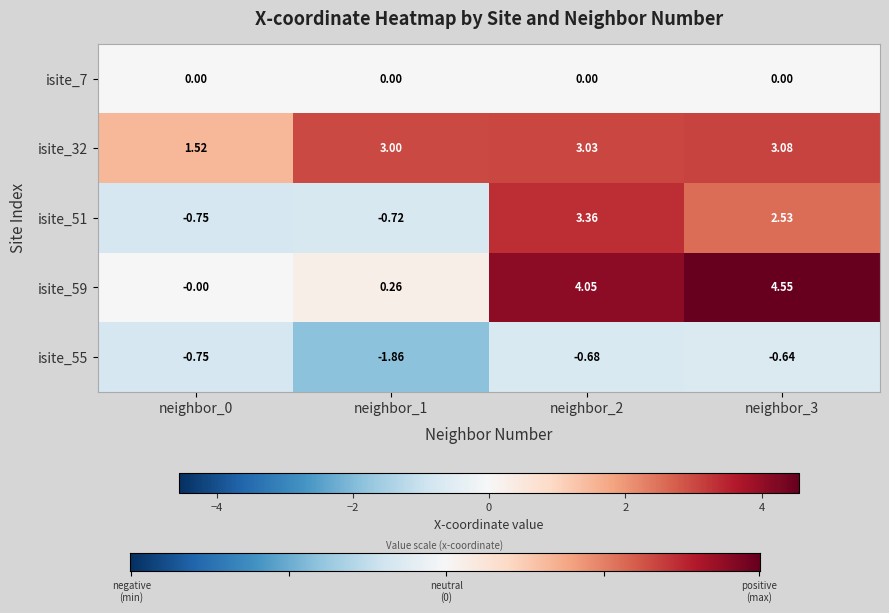

Is the value of isite_51 at neighbor_1 greater than the value of isite_59 at neighbor_2?

No